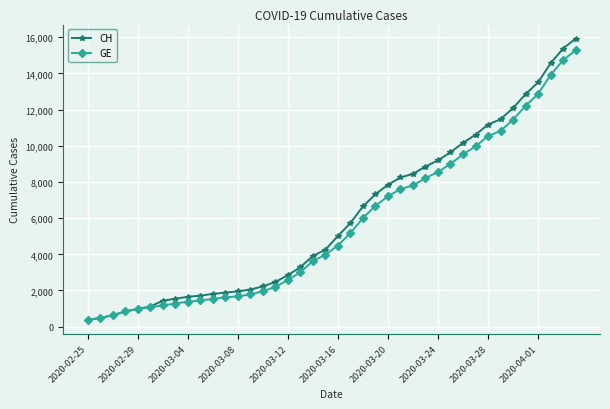

What is the value of the GE point at the 40th from the left?

15284